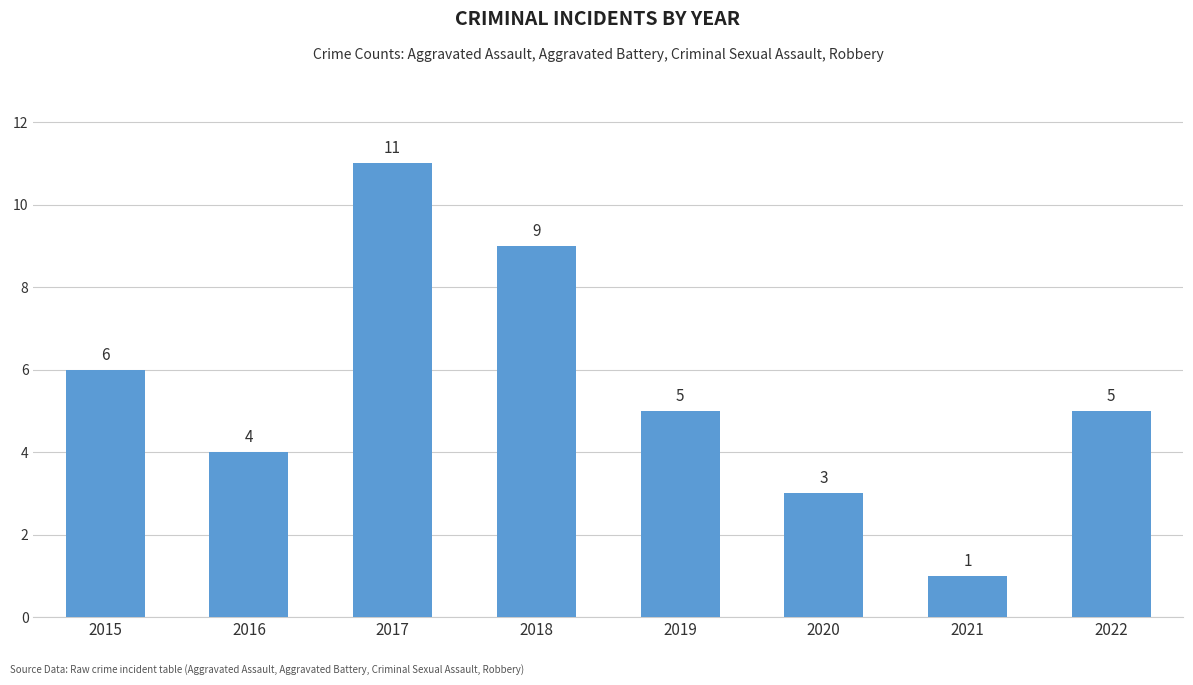

The value at 2019 is 5. True or false?

True